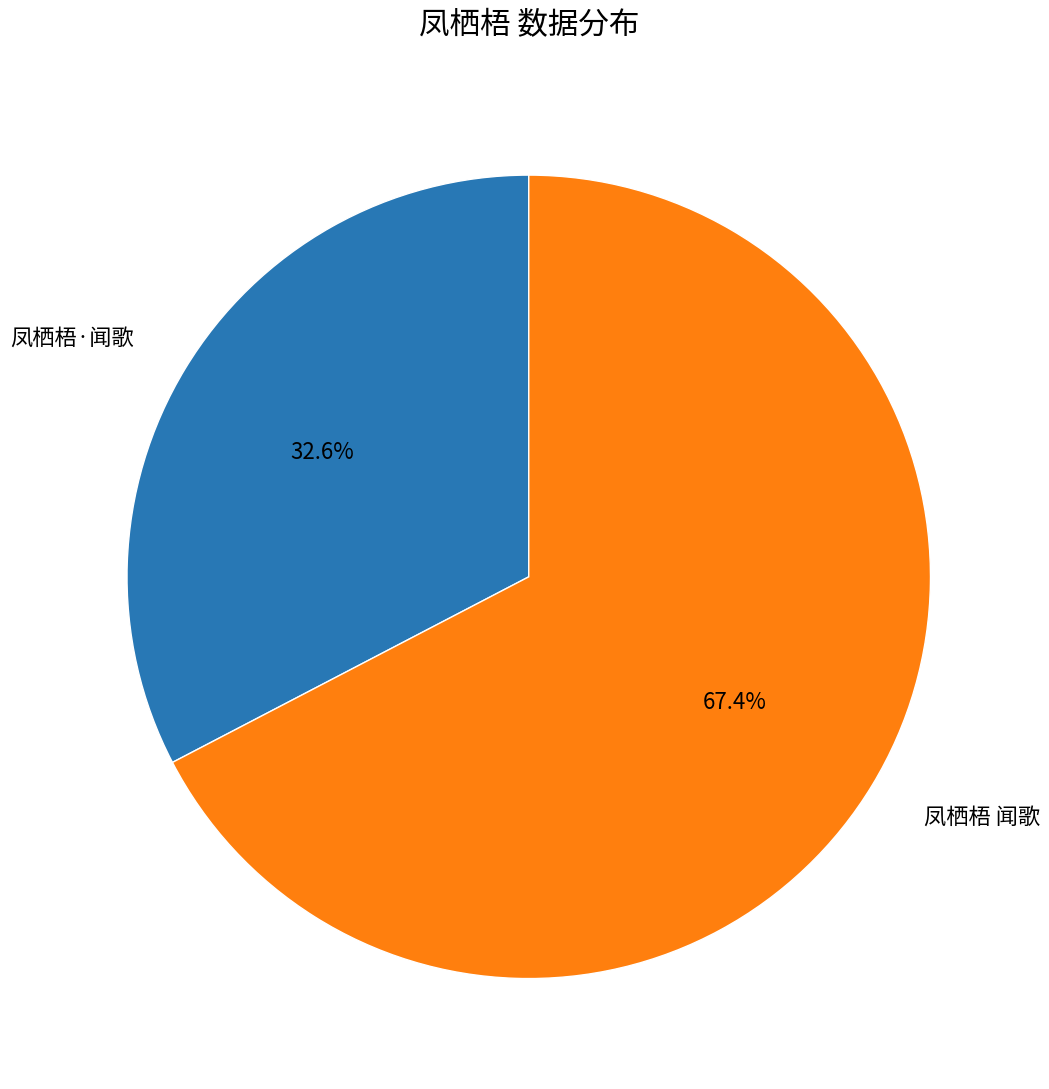

Which category has the smallest portion of the pie?

凤栖梧·闻歌